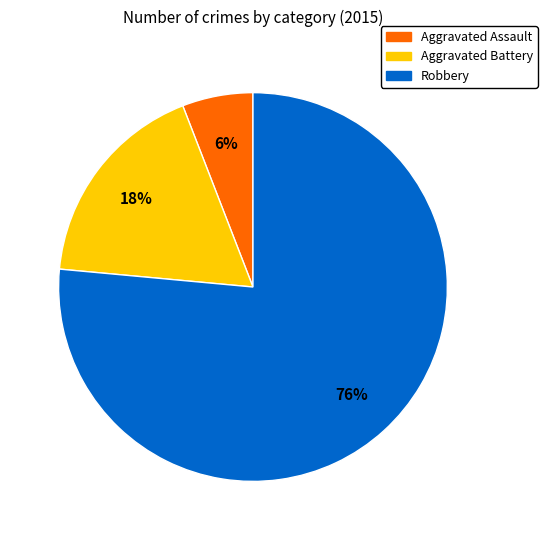

What percentage is the Aggravated Assault slice, to the nearest percent?

6%